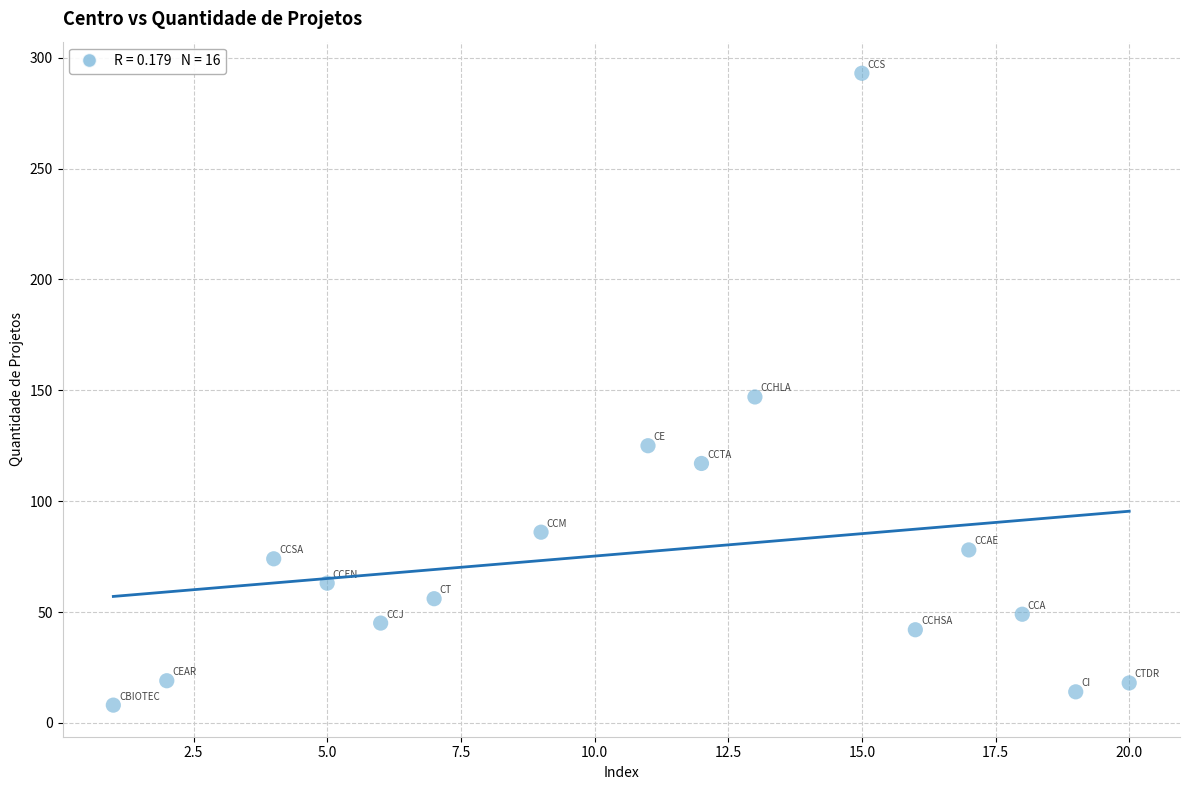

What is the range of X values (max minus min)?

19